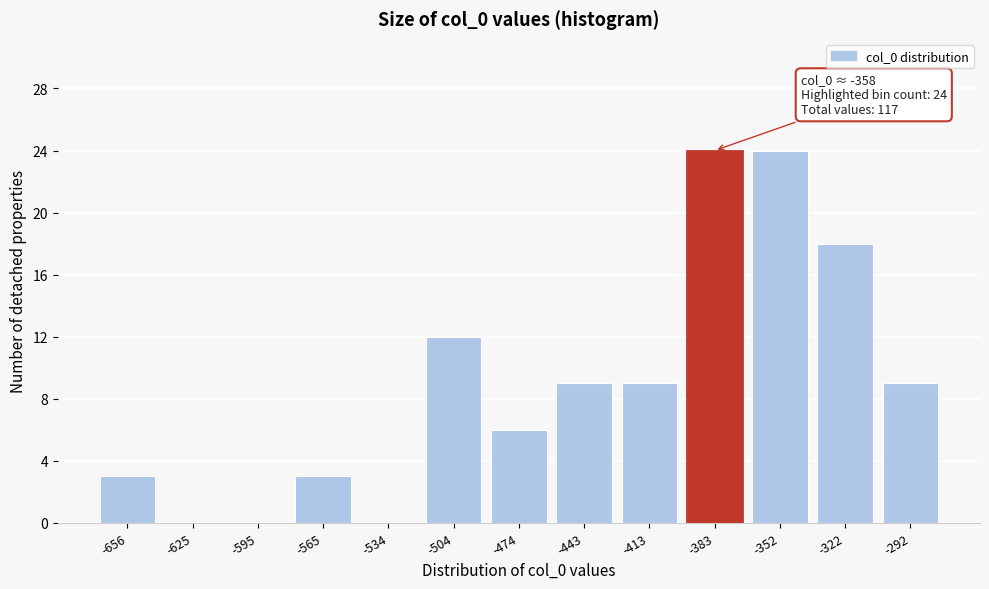

Reading left to right, what are all the values shown in this chart?

-656=3	-625=0	-595=0	-565=3	-534=0	-504=12	-474=6	-443=9	-413=9	-383=24	-352=24	-322=18	-292=9